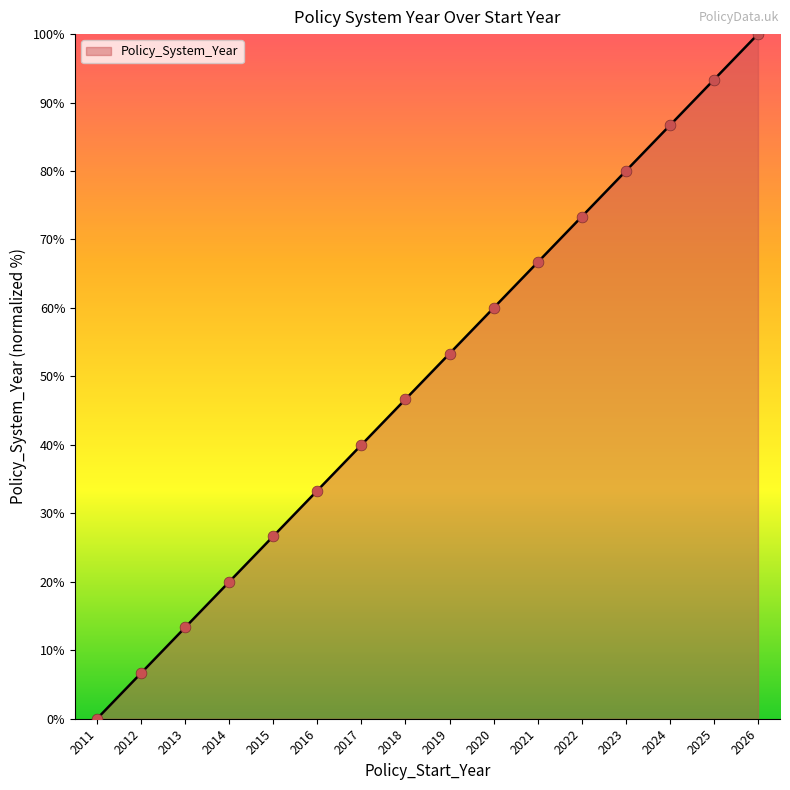

Between 2013 and 2021, which is larger?

2021